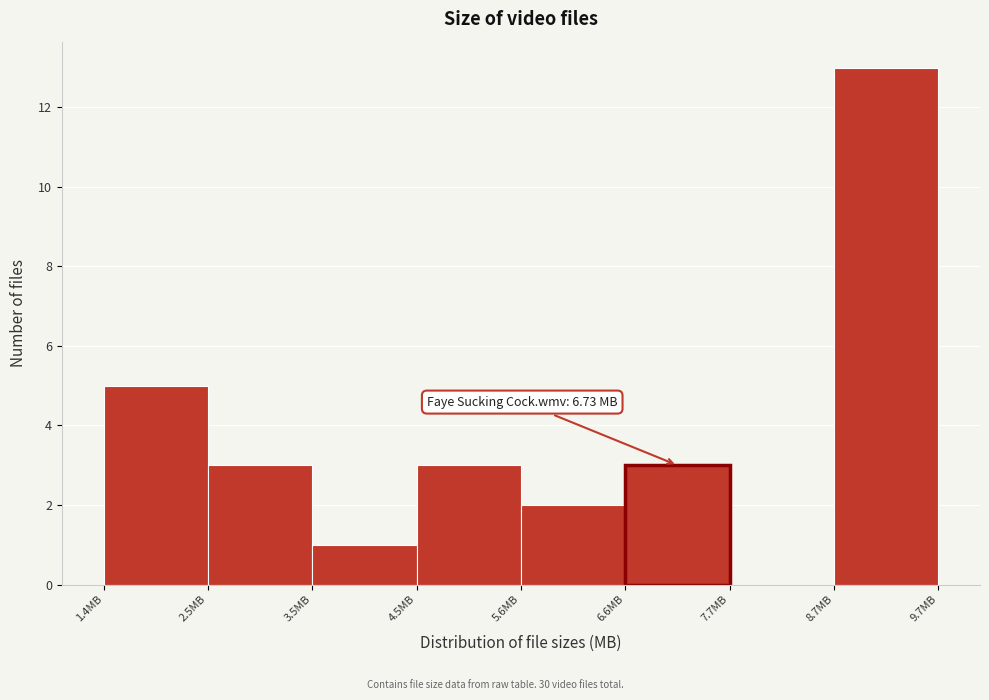

Over which range of the x-axis is the bar tallest?

8.6 to 9.8